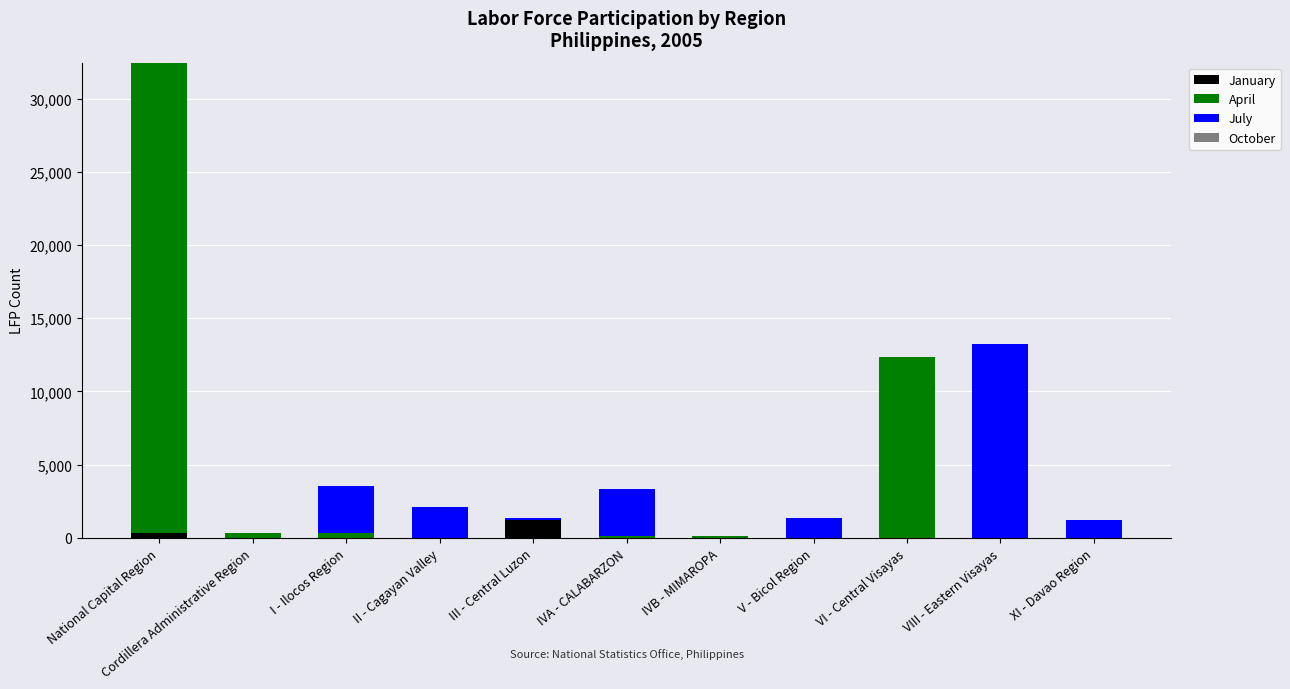

At which category is the sum across all series the highest?

National Capital Region